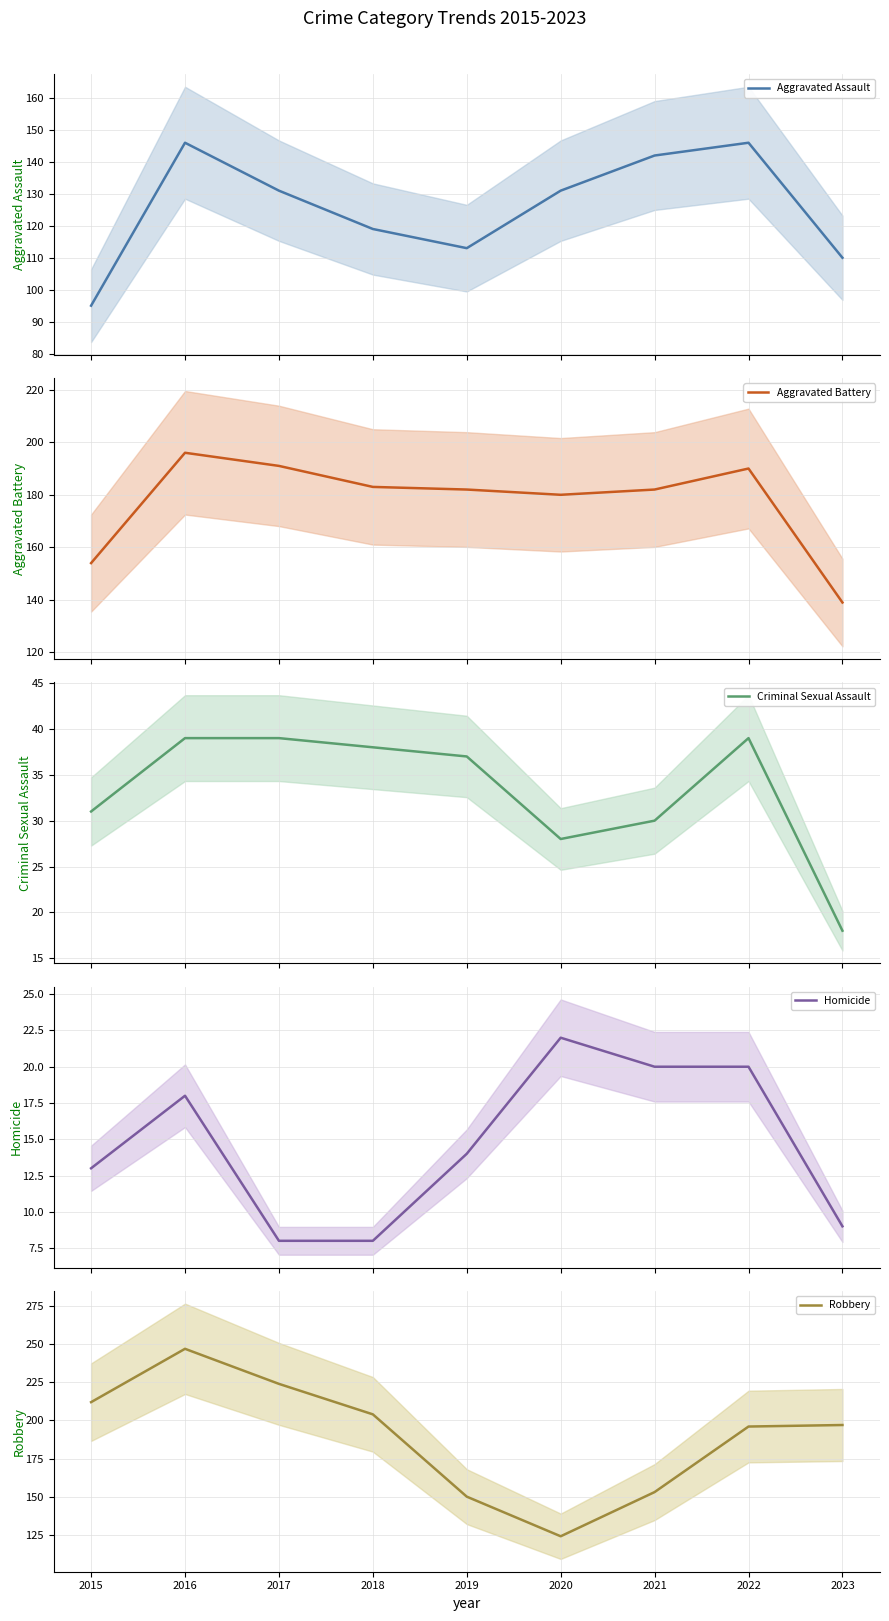

What is the minimum value for Robbery?

124